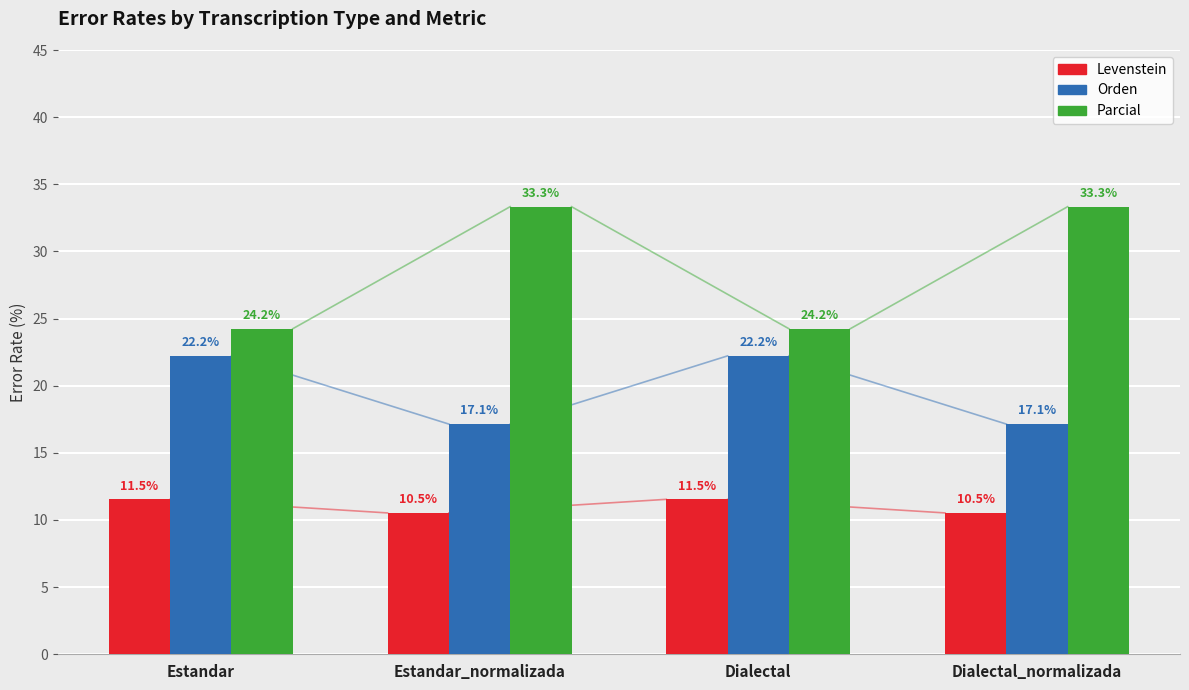

Is the value of Orden at Estandar_normalizada greater than the value of Levenstein at Dialectal_normalizada?

Yes